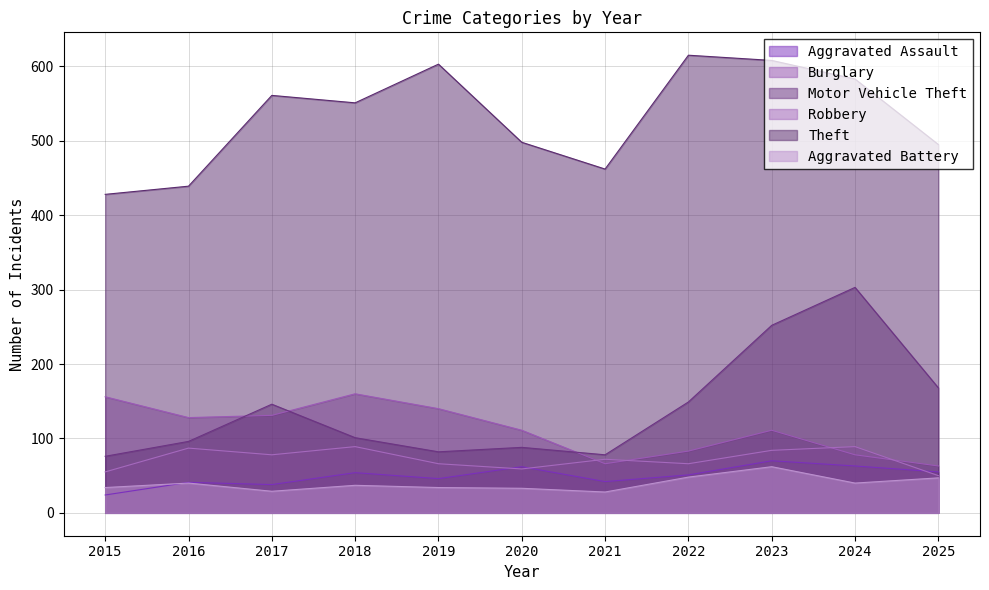

What are all the series names shown in the legend?

Aggravated Assault, Burglary, Motor Vehicle Theft, Robbery, Theft, Aggravated Battery